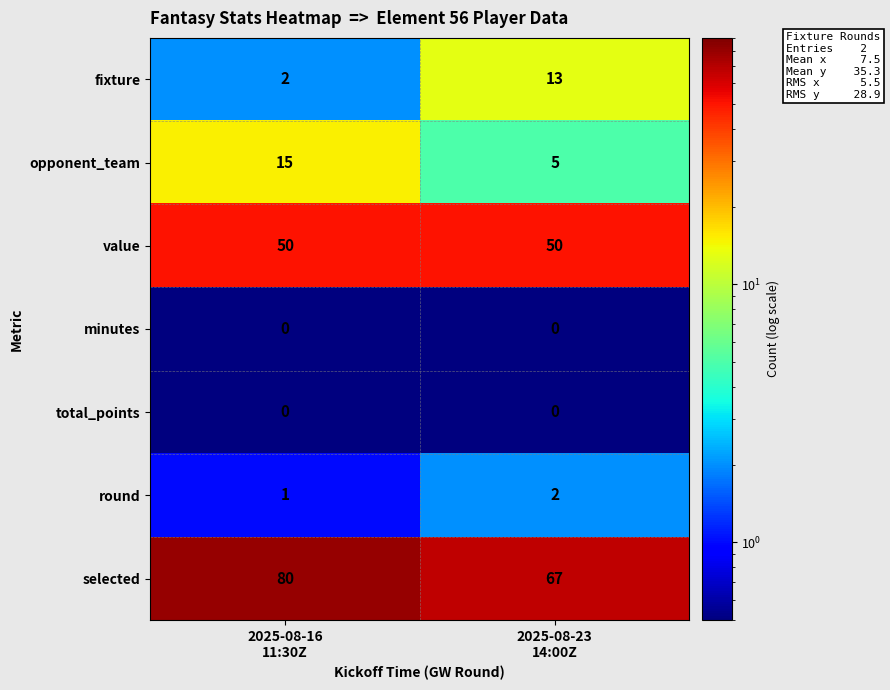

What is the minimum value for opponent_team?

5